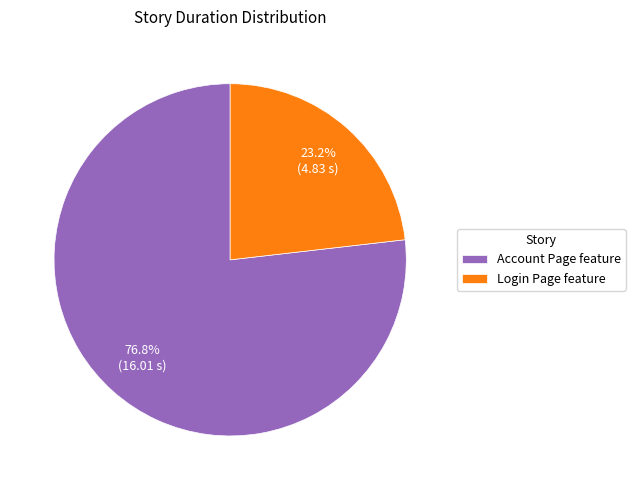

Rank the categories by value from lowest to highest.

Login Page feature, Account Page feature